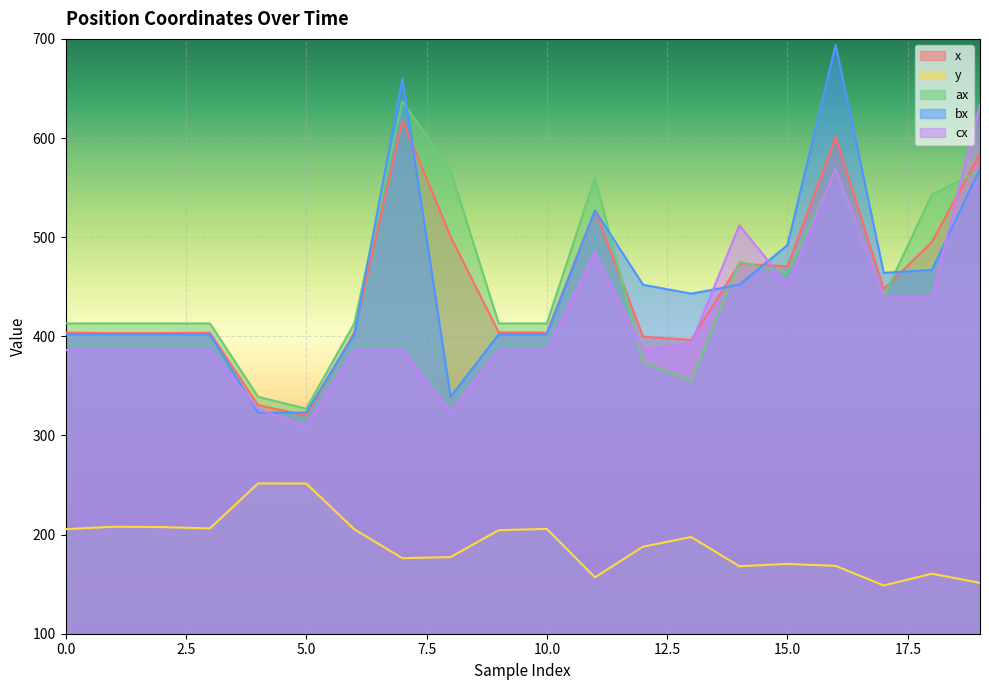

Is it true that bx equals 339.0 at 8?

True